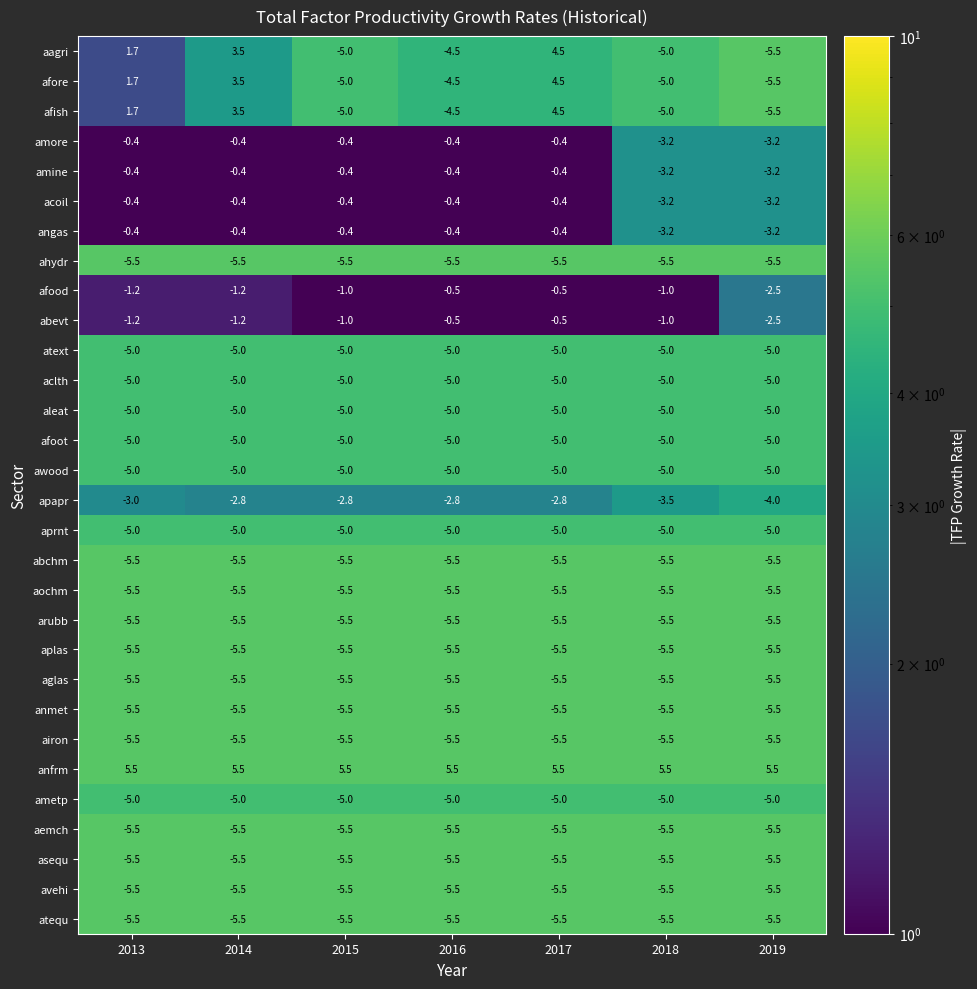

Is it true that airon equals -7.5 at 2019?

False